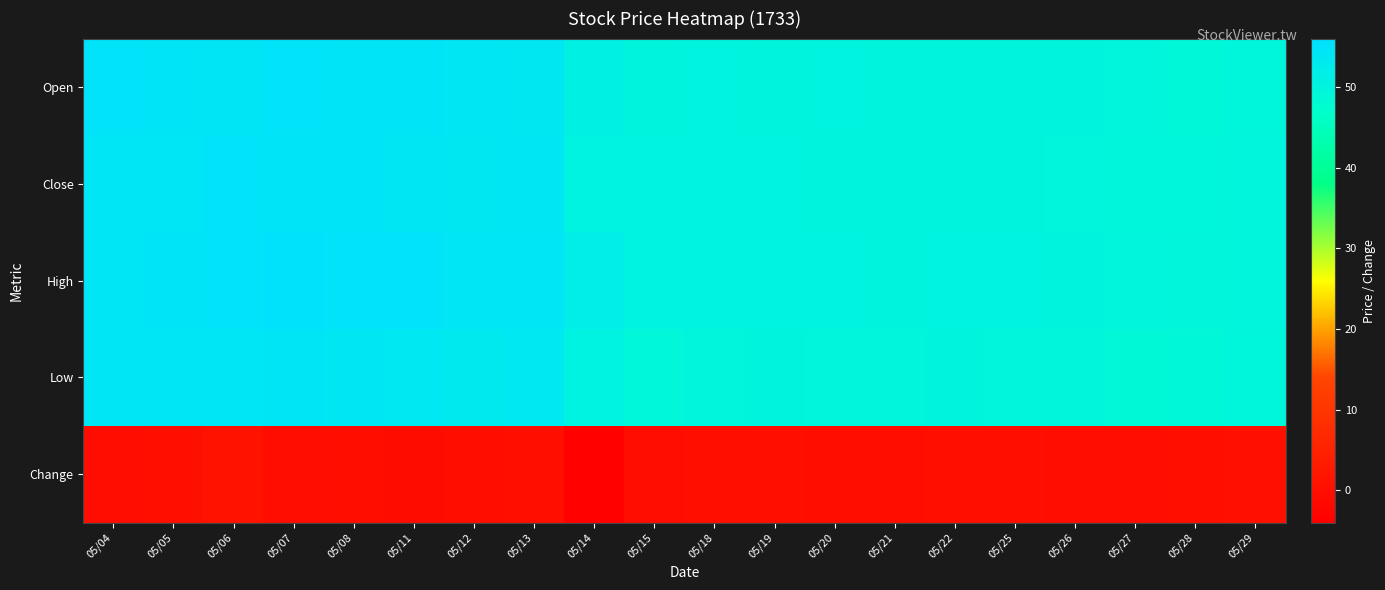

At how many categories does at least one series exceed 42?

20